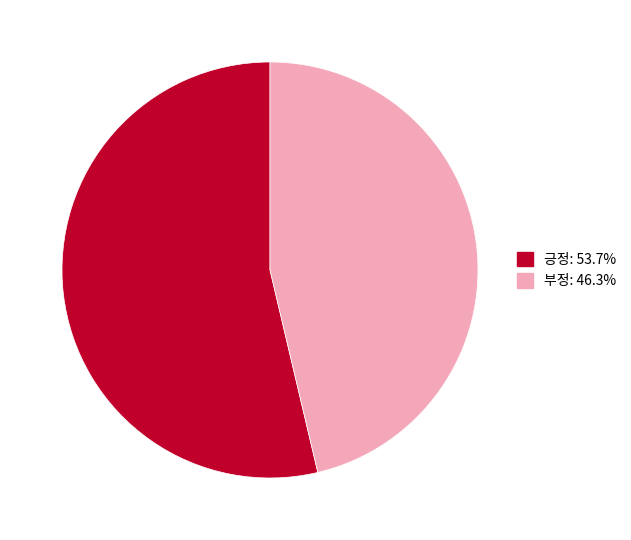

Is the sum of 부정 and 긍정 greater than half?

Yes